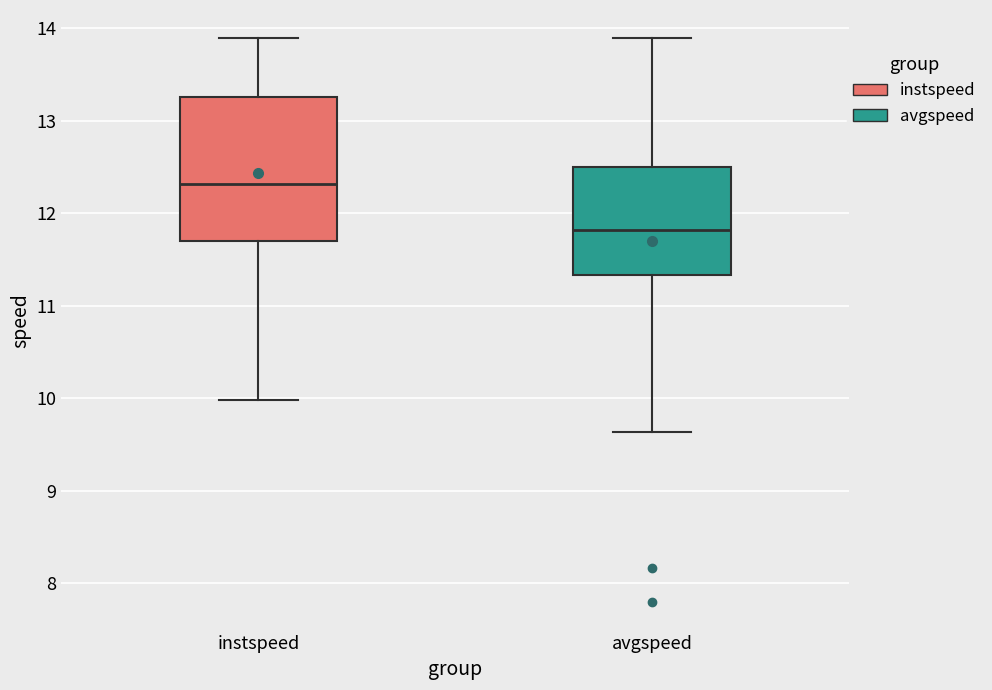

Comparing the boxes themselves (not the whiskers), which one is the tallest?

instspeed